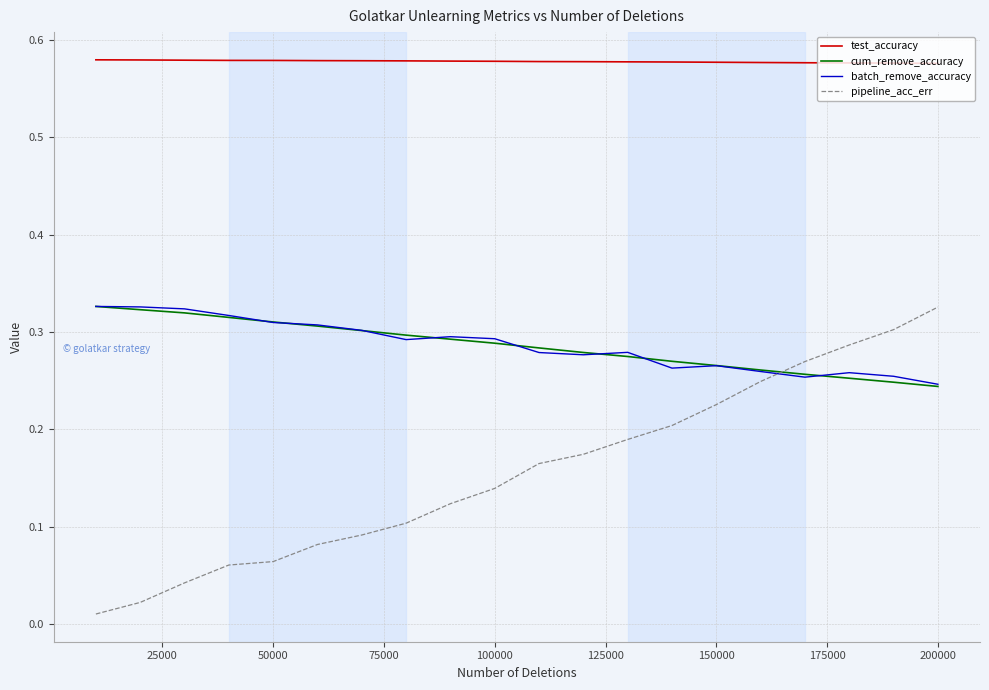

True or false: batch_remove_accuracy and test_accuracy intersect in this chart.

False